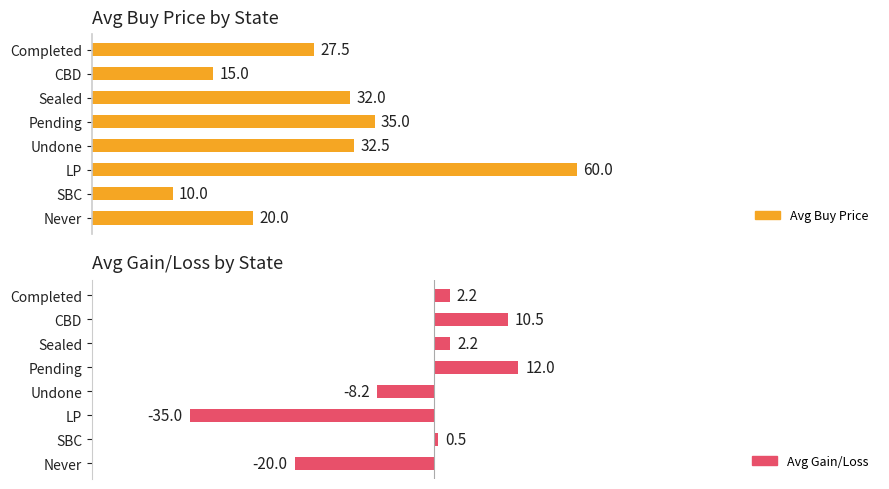

Count the number of categories in the chart.

8